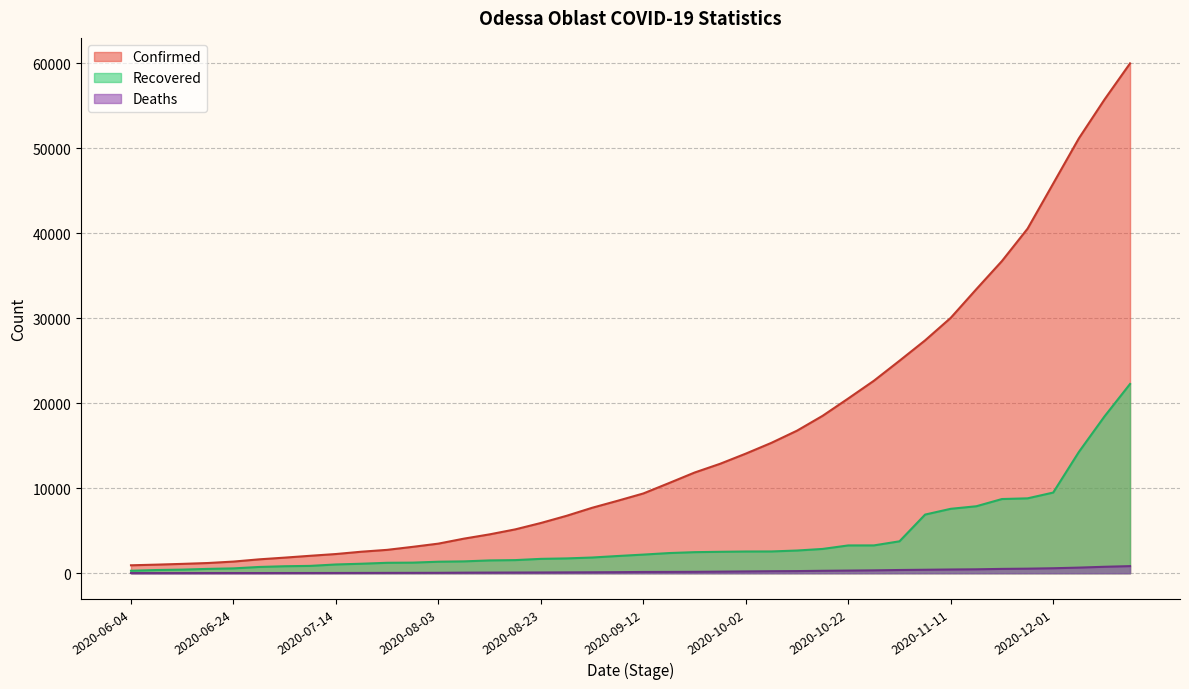

Between 2020-06-19 and 2020-10-27, which series saw the biggest shift?

Confirmed